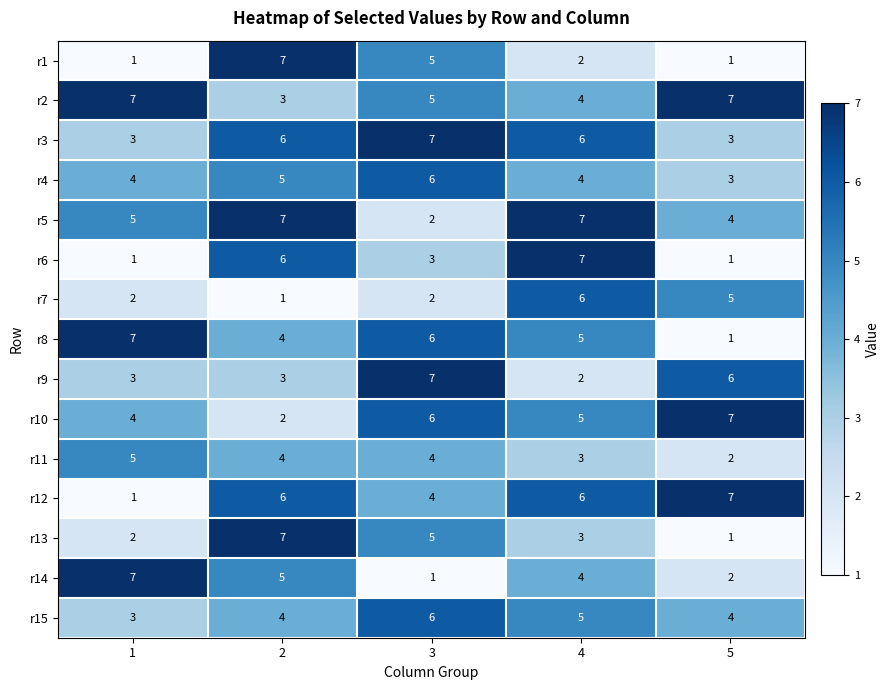

How many data points does each series have?

5